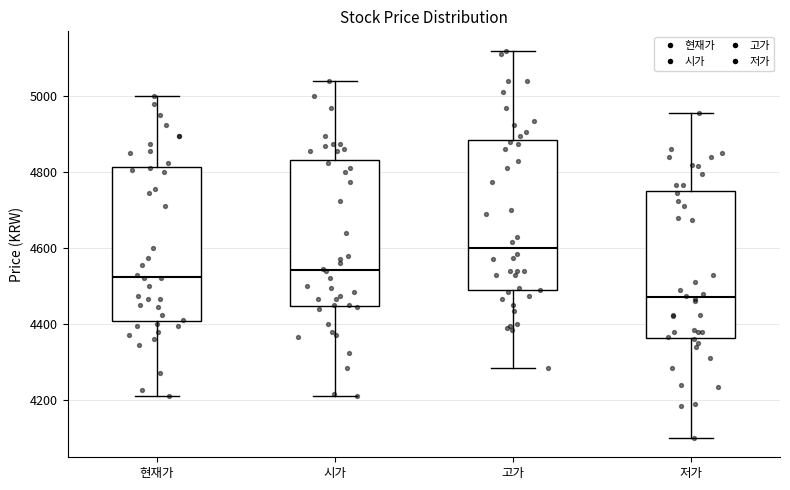

Which box's median line is the lowest?

저가